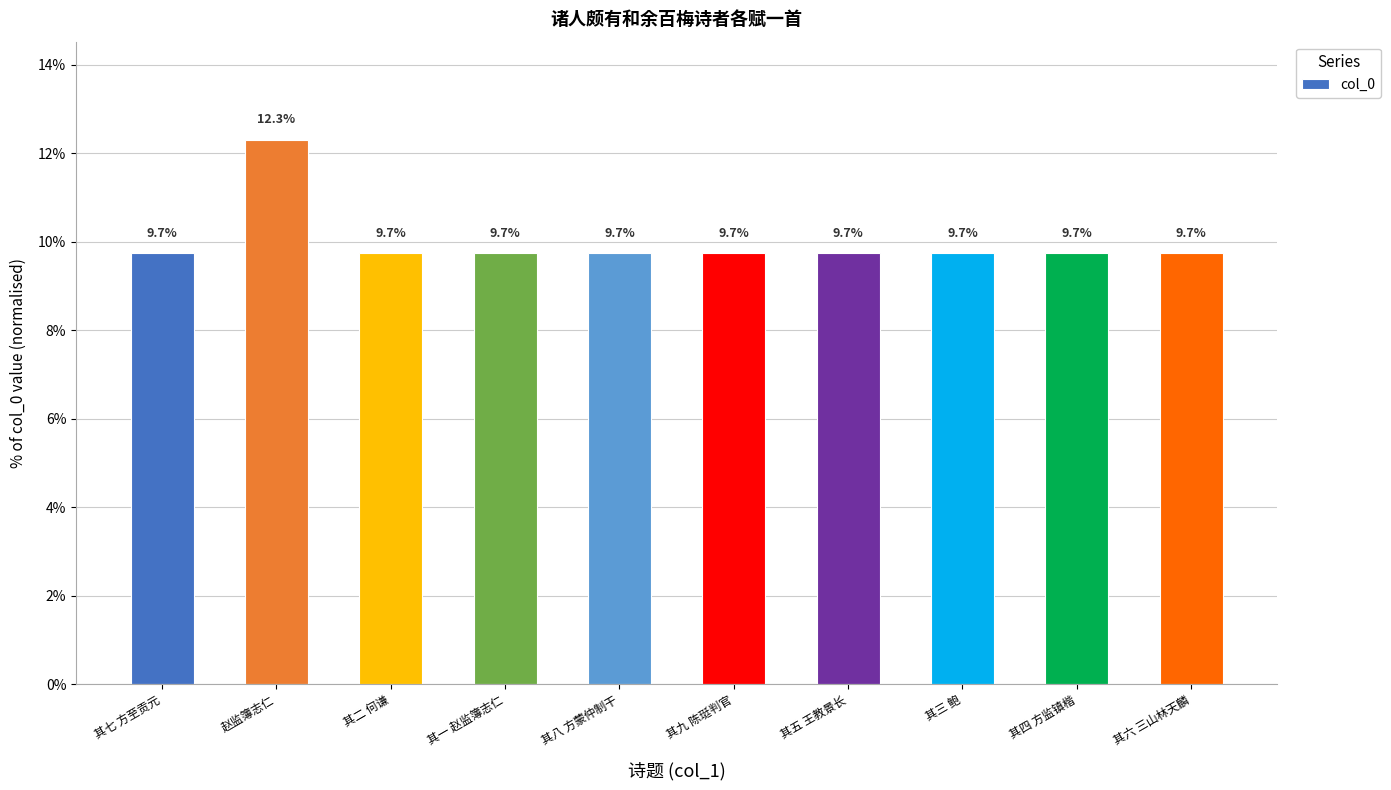

What is the greatest value displayed?

12.3